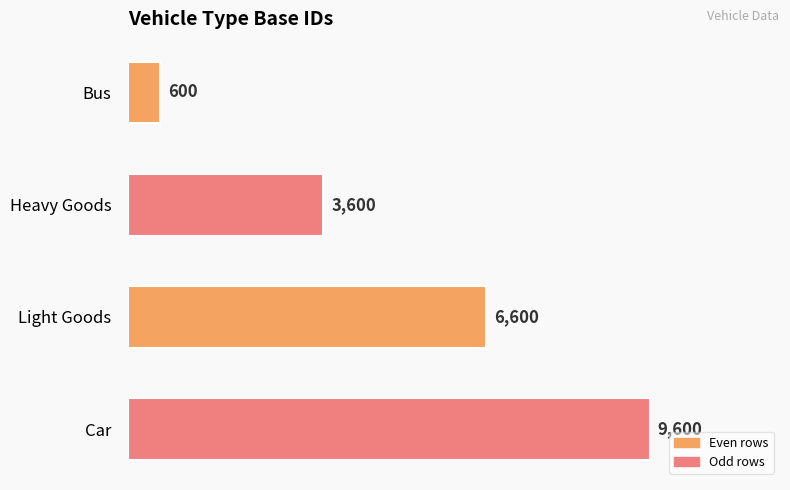

Rank the categories by value from lowest to highest.

Bus, Heavy Goods, Light Goods, Car